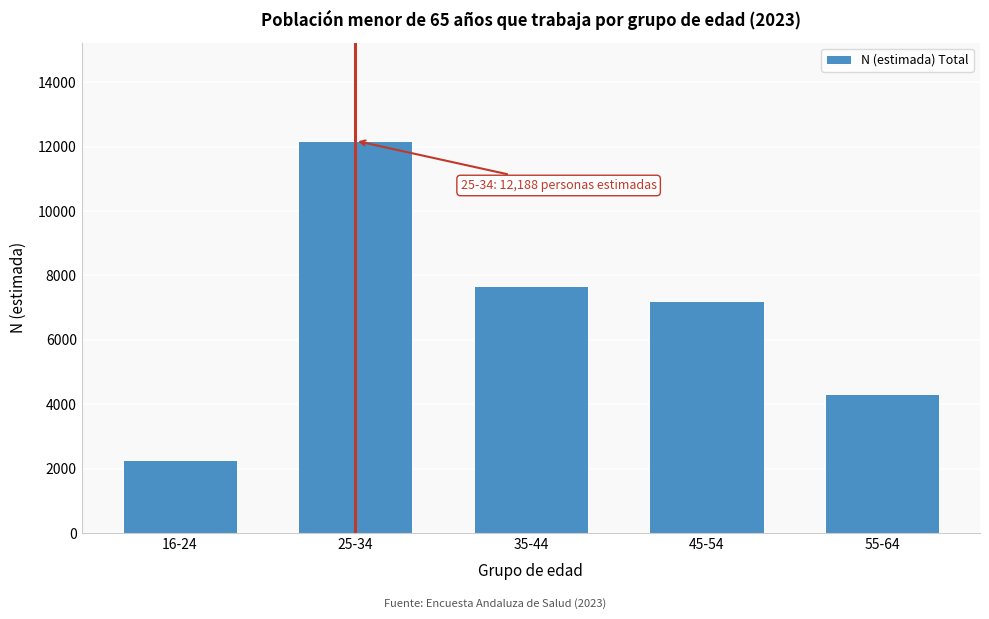

Reading left to right, extract all data points from this chart.

16-24=2263	25-34=12188	35-44=7679	45-54=7205	55-64=4327